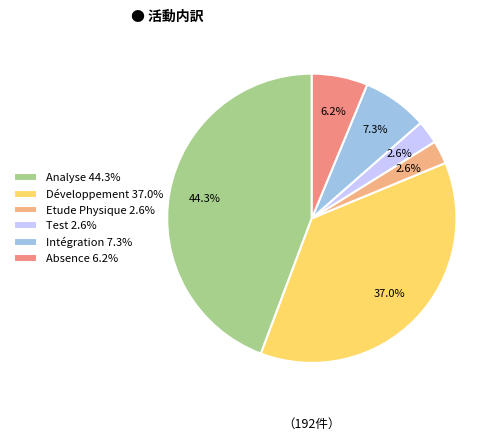

How many segments does this pie chart have?

6